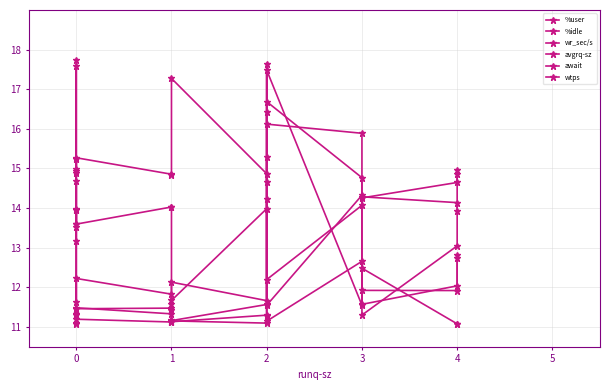

True or false: await has more than 1 points higher than both neighbors.

True